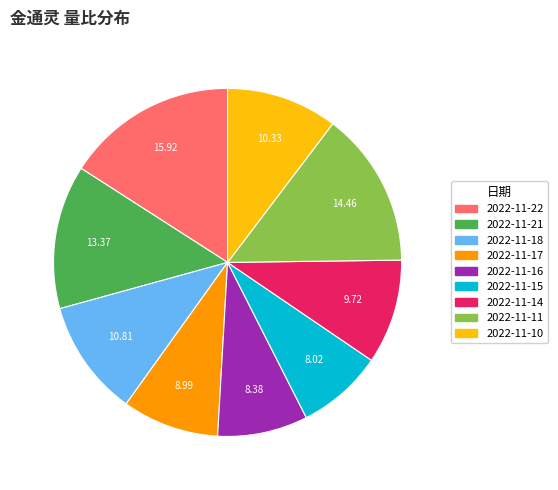

Which category has the biggest portion of the pie?

2022-11-22